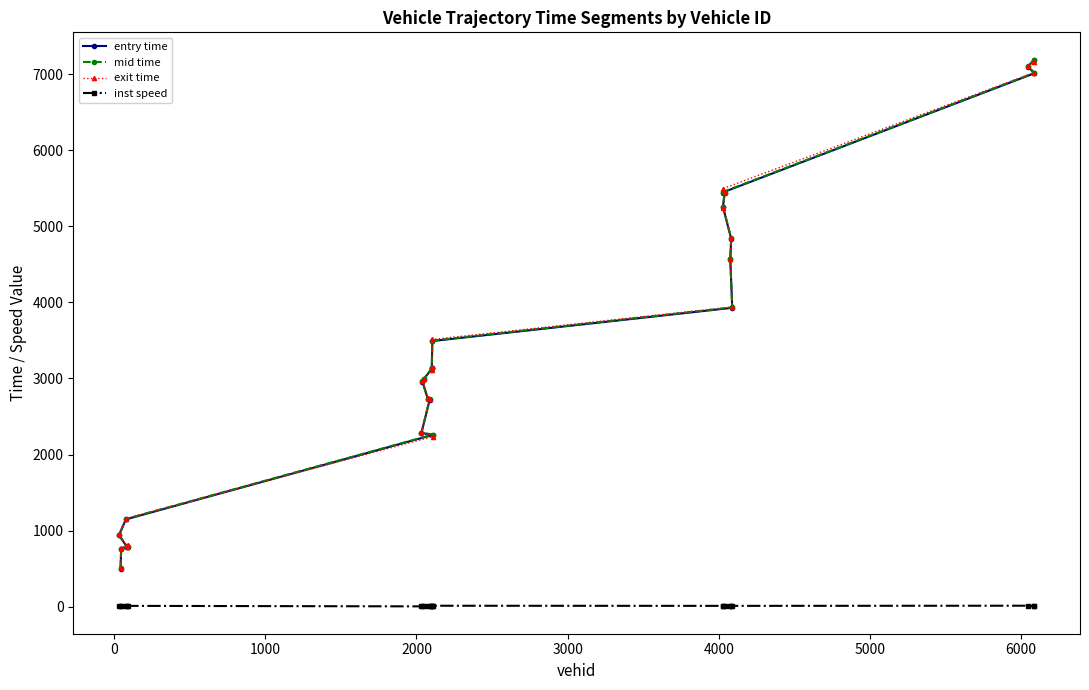

How many lines are shown in the chart?

4